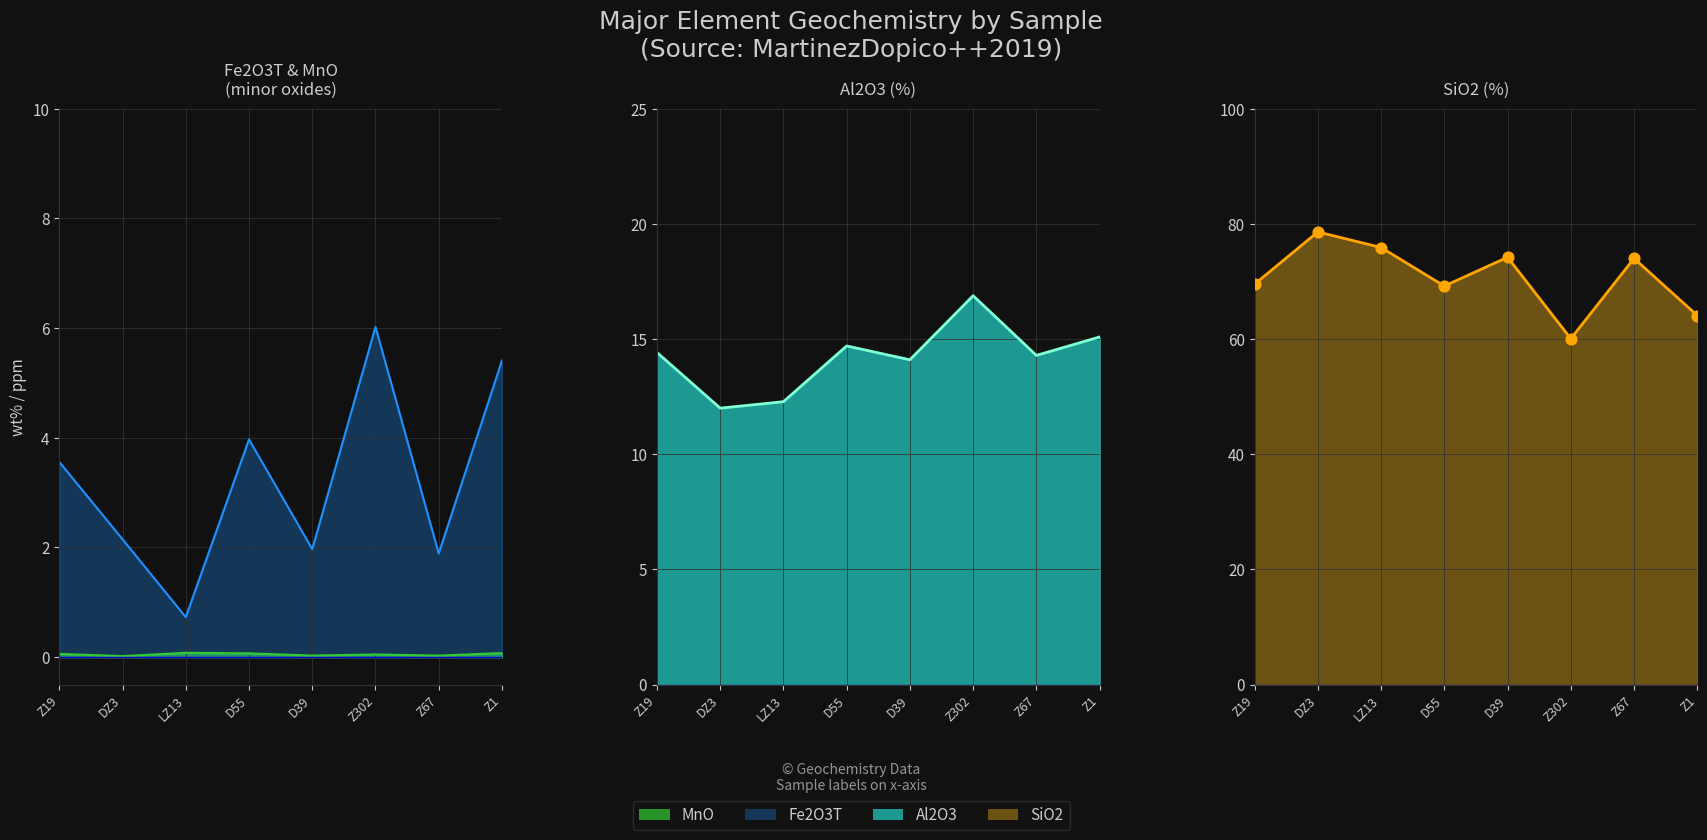

What are all the series names shown in the legend?

sio2, al2o3, fe2o3t, mno